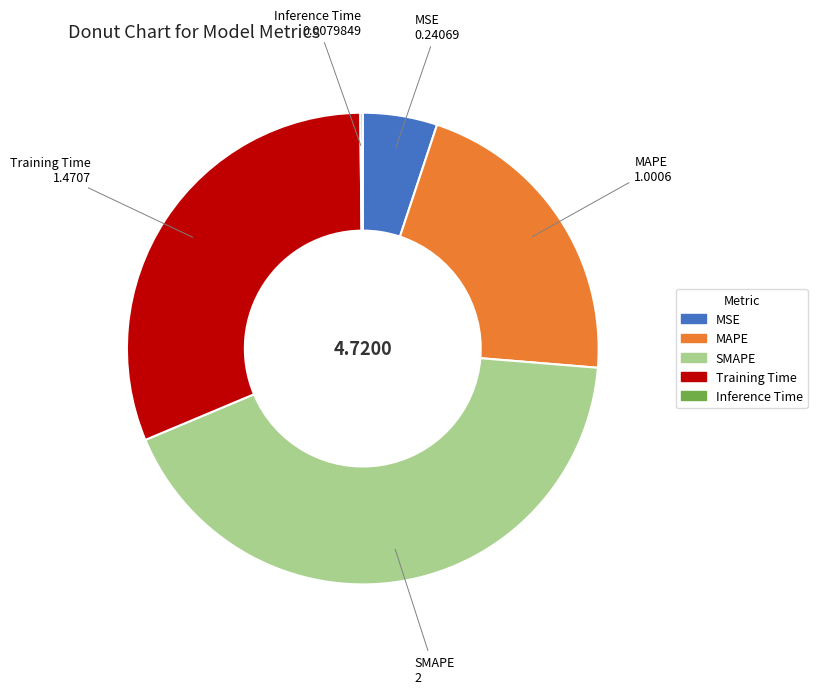

Is there any slice that represents more than half of the pie?

No